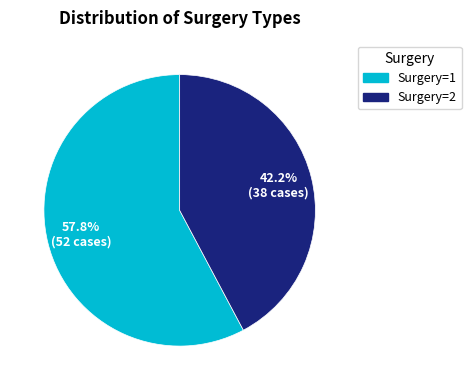

What percentage is NOT represented by Surgery=1?

42.2%